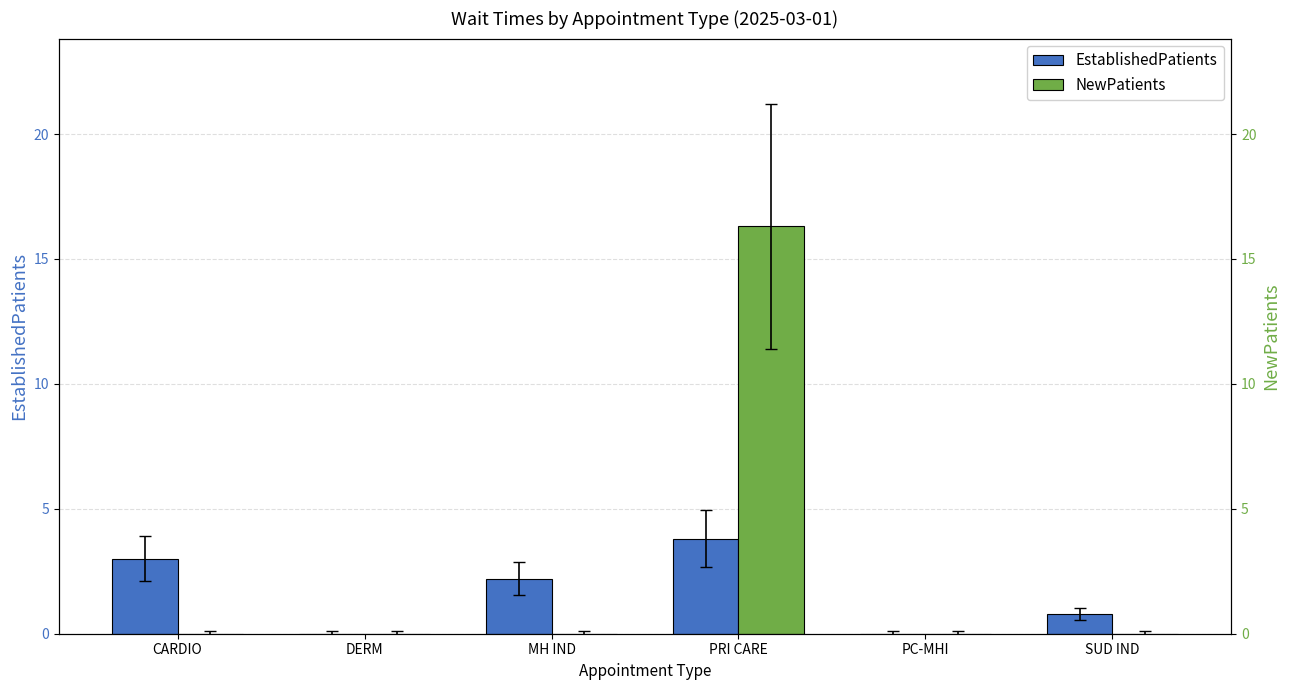

What is the average value of the NewPatients series?

2.7